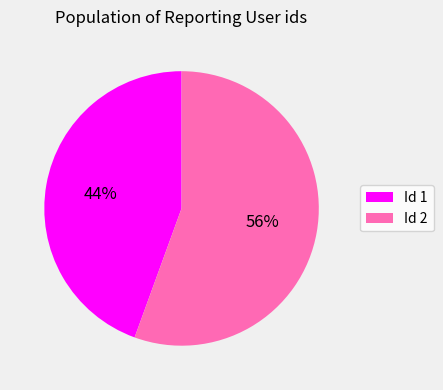

What percentage is the Id 1 slice, to the nearest percent?

44%